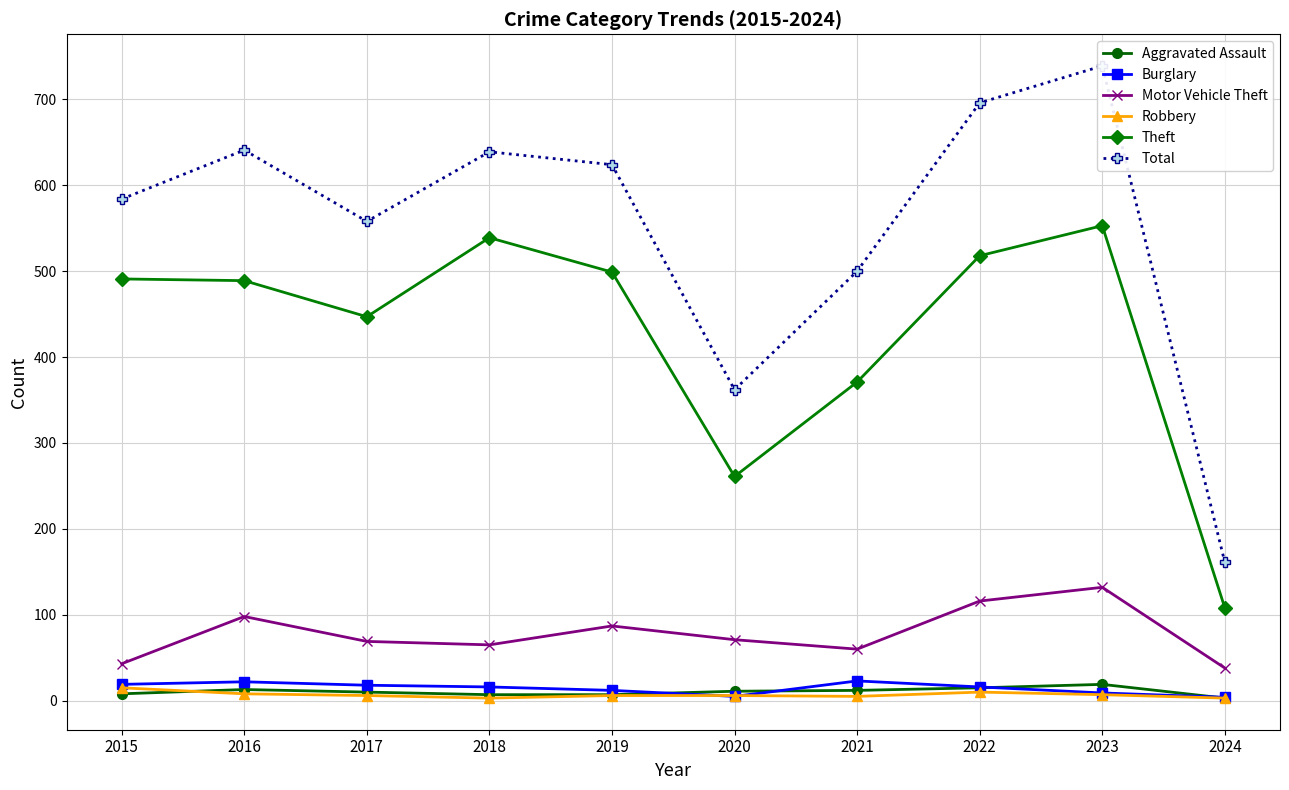

At which label does Burglary first exceed 16?

2015